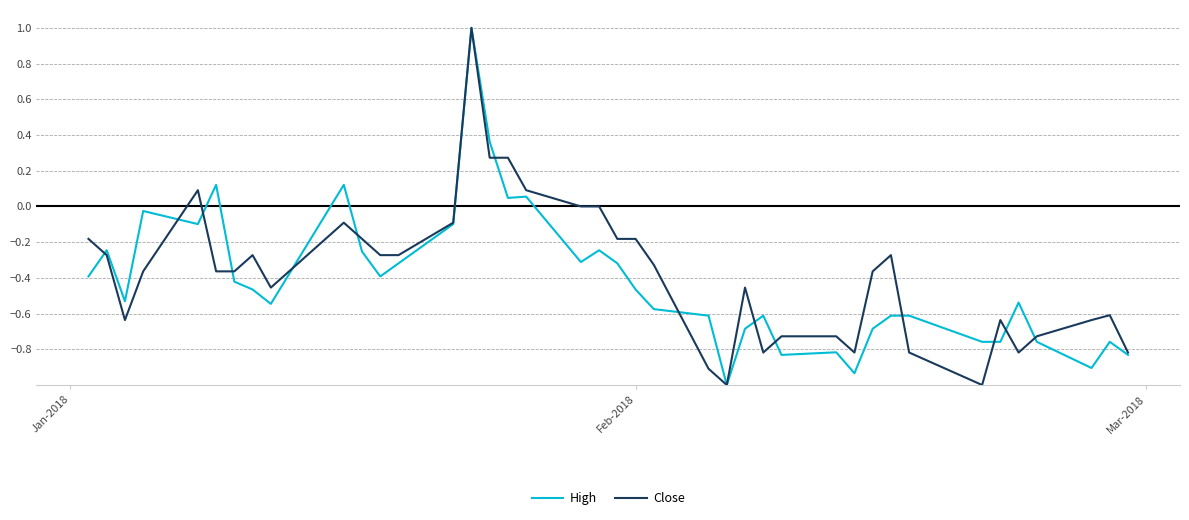

What is the smallest value displayed?

-1.0